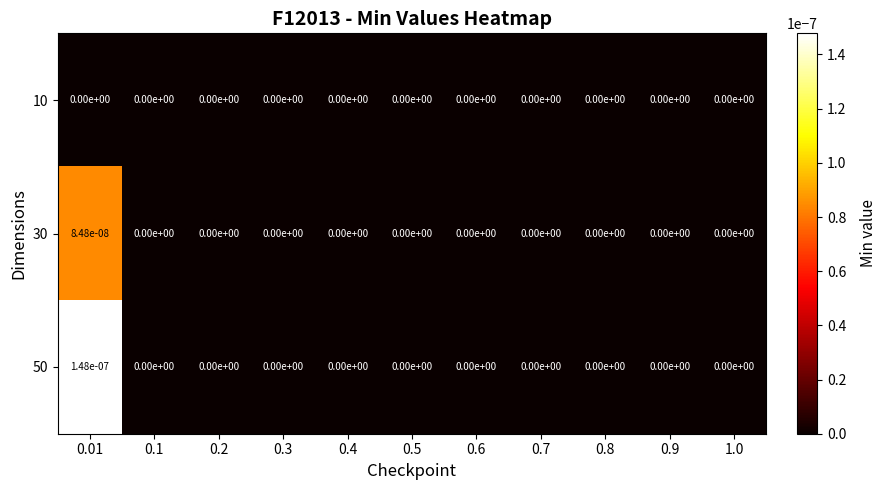

True or false: 50 has a value of 0.0 at 0.9.

True